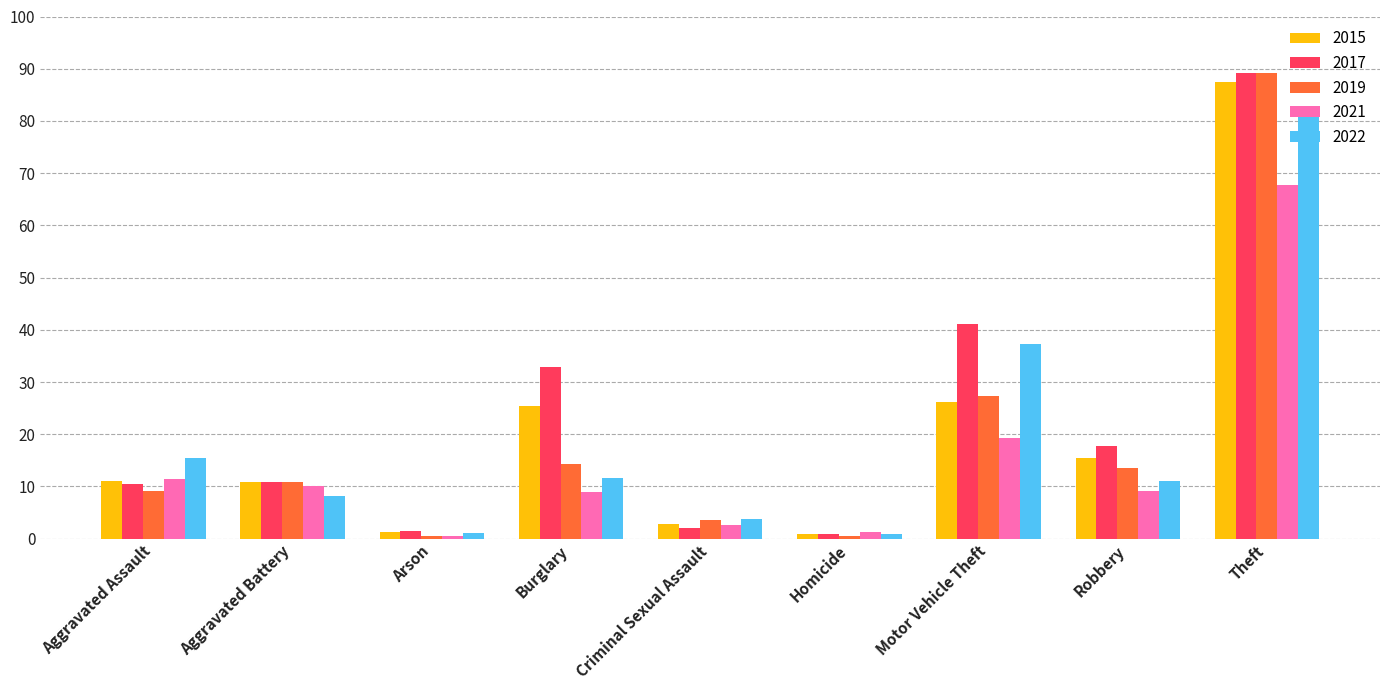

At which category is the sum across all series the highest?

Theft